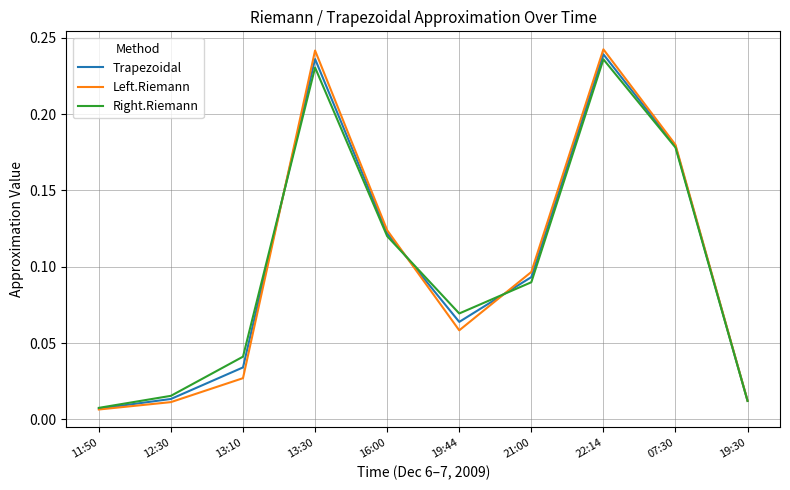

What is the total value across all series at 13:30?

0.7